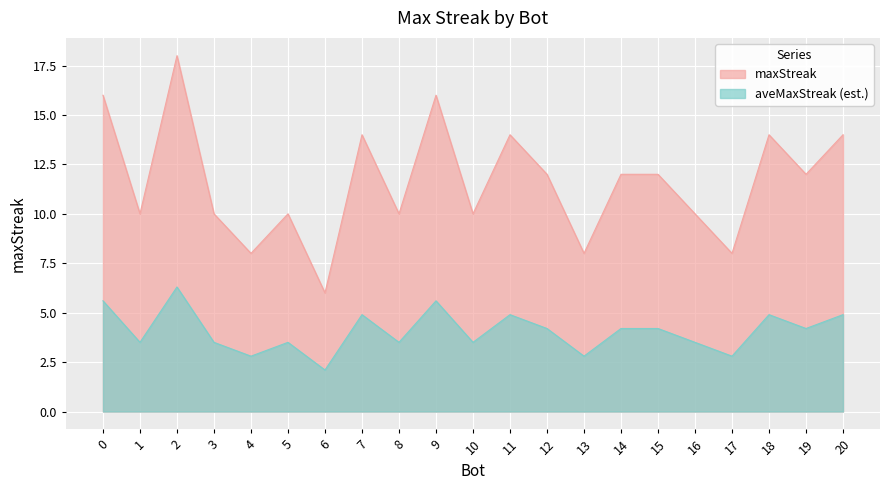

The value at 5 is 3. True or false?

False